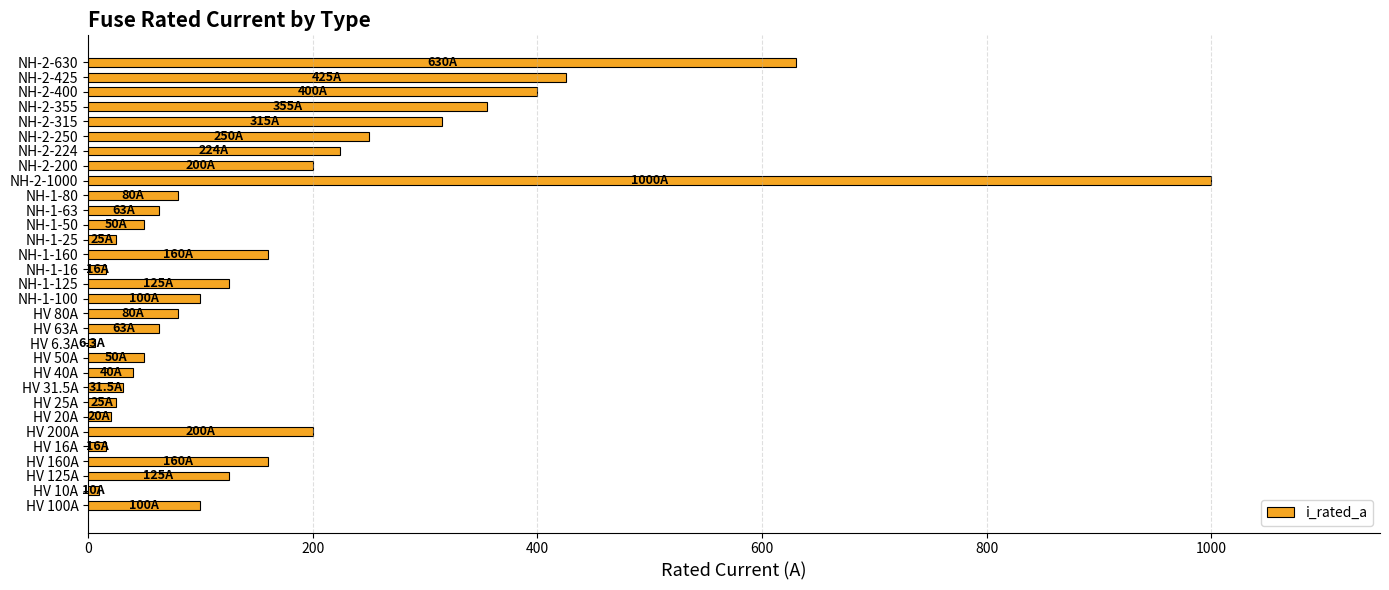

Which category has the highest value across all series?

NH-2-1000